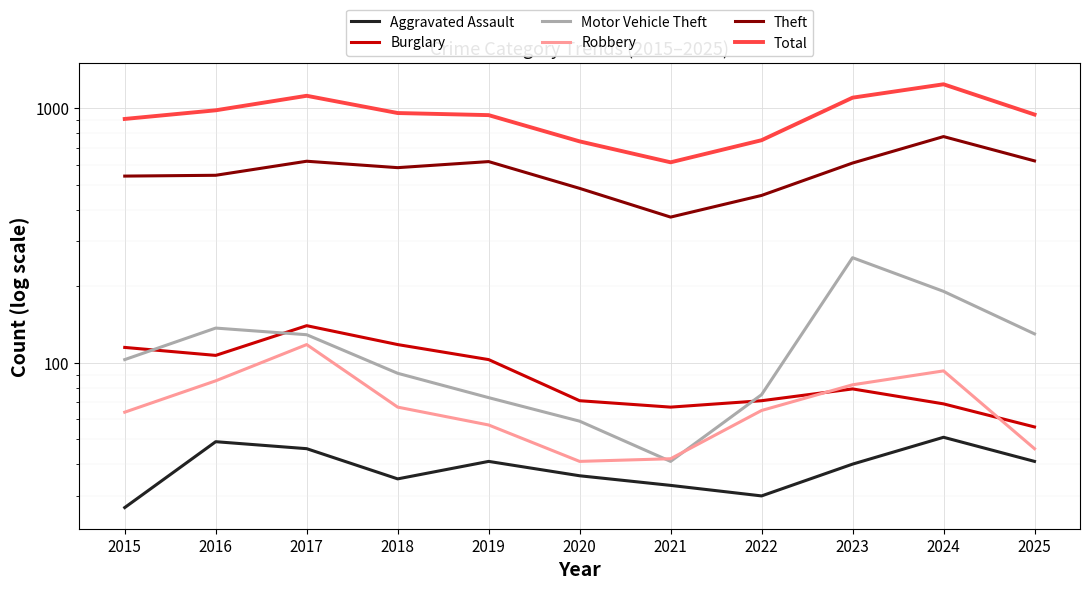

How many series are shown in this chart?

6